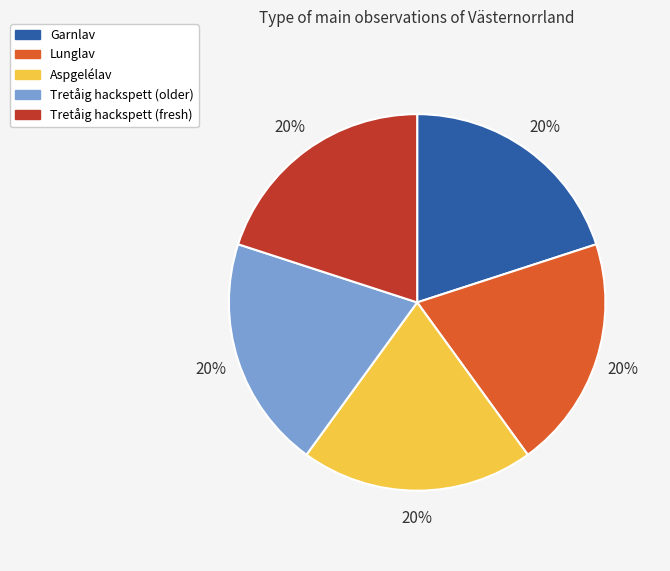

Is there a majority slice in this chart?

No